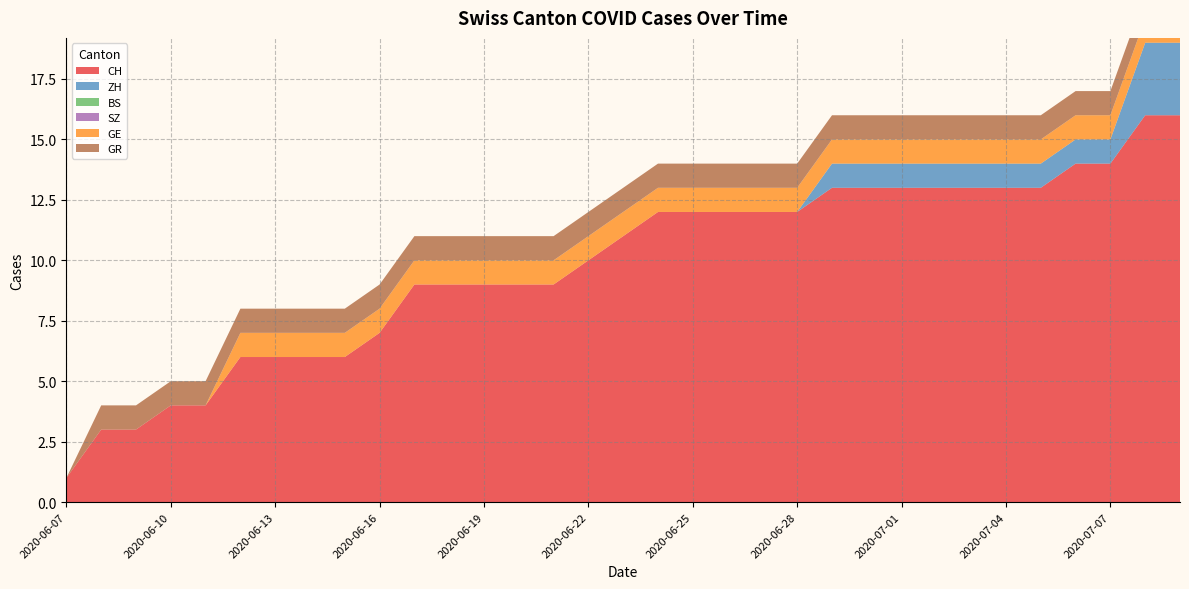

Reading left to right, extract all data points from this chart.

CH: 1	3	3	4	4	6	6	6	6	7	9	9	9	9	9	10	11	12	12	12	12	12	13	13	13	13	13	13	13	14	14	16	16
ZH: 0	0	0	0	0	0	0	0	0	0	0	0	0	0	0	0	0	0	0	0	0	0	1	1	1	1	1	1	1	1	1	3	3
BS: 0	0	0	0	0	0	0	0	0	0	0	0	0	0	0	0	0	0	0	0	0	0	0	0	0	0	0	0	0	0	0	0	0
SZ: 0	0	0	0	0	0	0	0	0	0	0	0	0	0	0	0	0	0	0	0	0	0	0	0	0	0	0	0	0	0	0	0	0
GE: 0	0	0	0	0	1	1	1	1	1	1	1	1	1	1	1	1	1	1	1	1	1	1	1	1	1	1	1	1	1	1	1	1
GR: 0	1	1	1	1	1	1	1	1	1	1	1	1	1	1	1	1	1	1	1	1	1	1	1	1	1	1	1	1	1	1	1	1